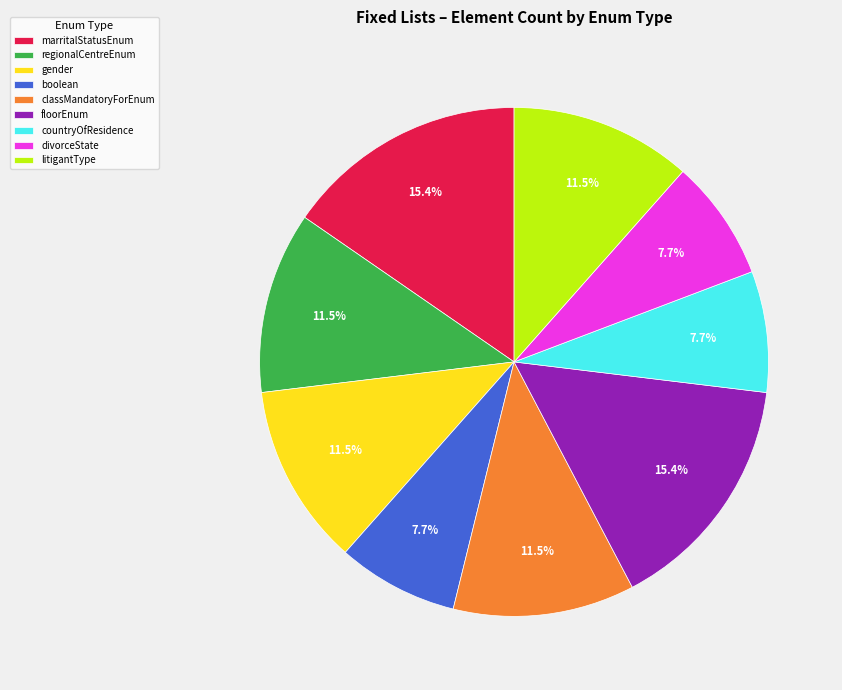

The litigantType slice represents 4% of the pie. True or false?

False